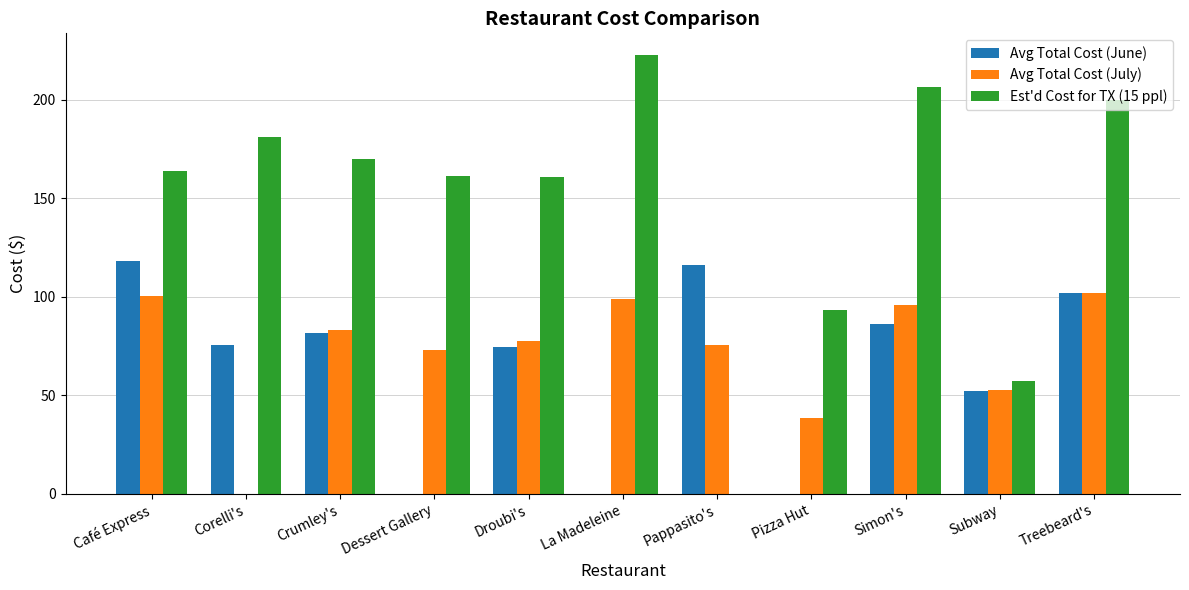

How many positive values does the Est'd Cost for TX (15 ppl) series have?

10